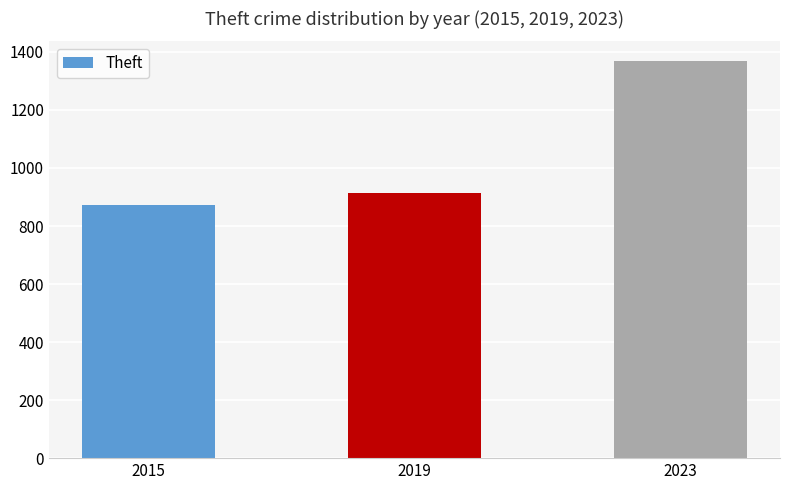

At which category does the chart reach its minimum across all series?

2015